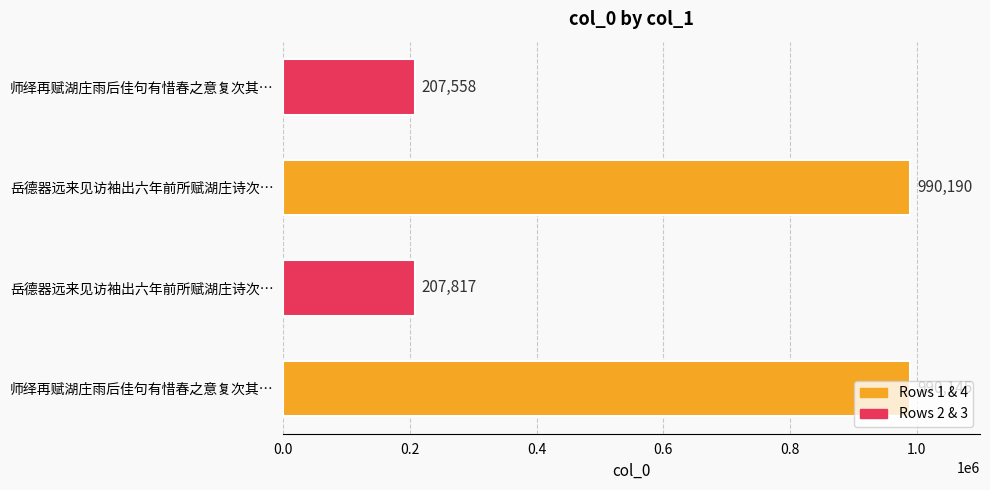

What is the maximum value shown in the chart?

990190